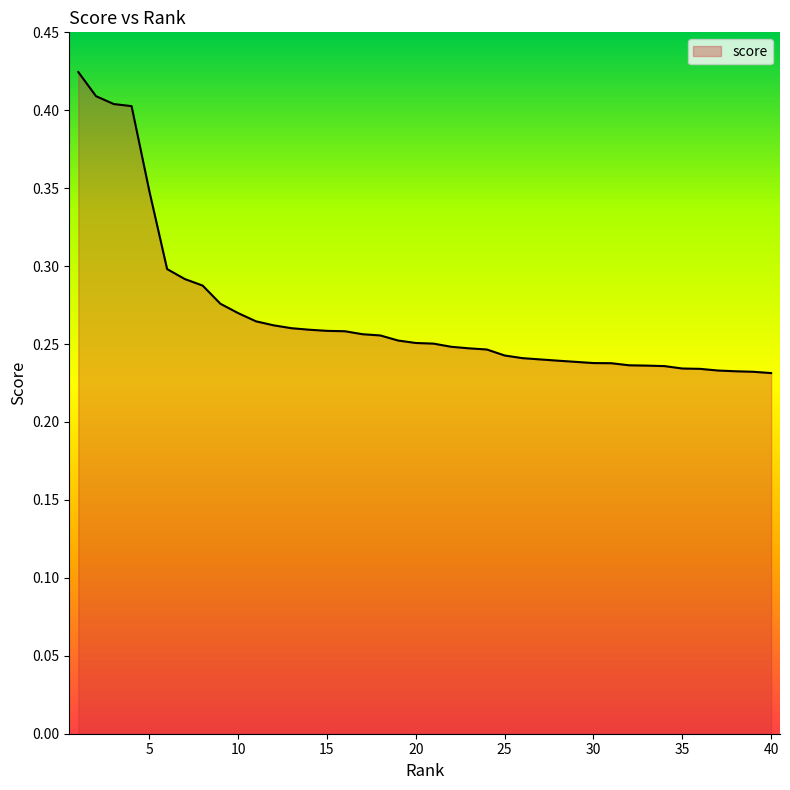

Does the chart display data point markers on the line(s)?

No